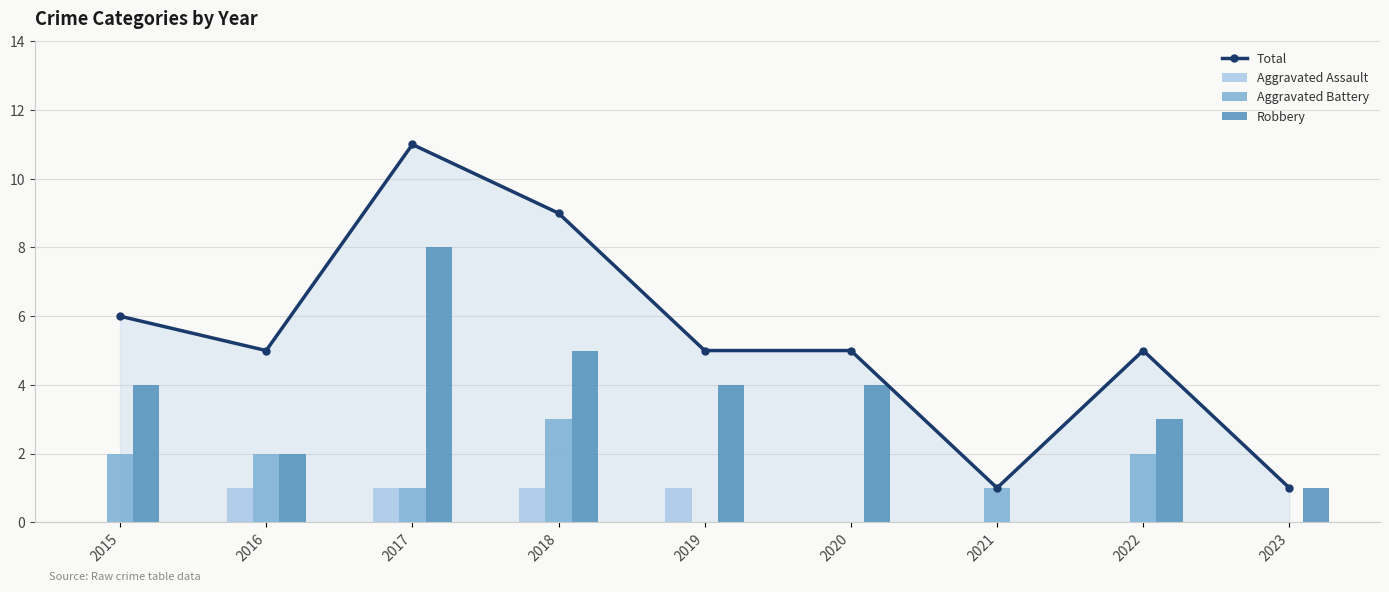

Reading right to left, transcribe all the data shown in this chart.

Total: 2023=1	2022=5	2021=1	2020=5	2019=5	2018=9	2017=11	2016=5	2015=6
Aggravated Assault: 2023=0	2022=0	2021=0	2020=0	2019=1	2018=1	2017=1	2016=1	2015=0
Aggravated Battery: 2023=0	2022=2	2021=1	2020=0	2019=0	2018=3	2017=1	2016=2	2015=2
Robbery: 2023=1	2022=3	2021=0	2020=4	2019=4	2018=5	2017=8	2016=2	2015=4